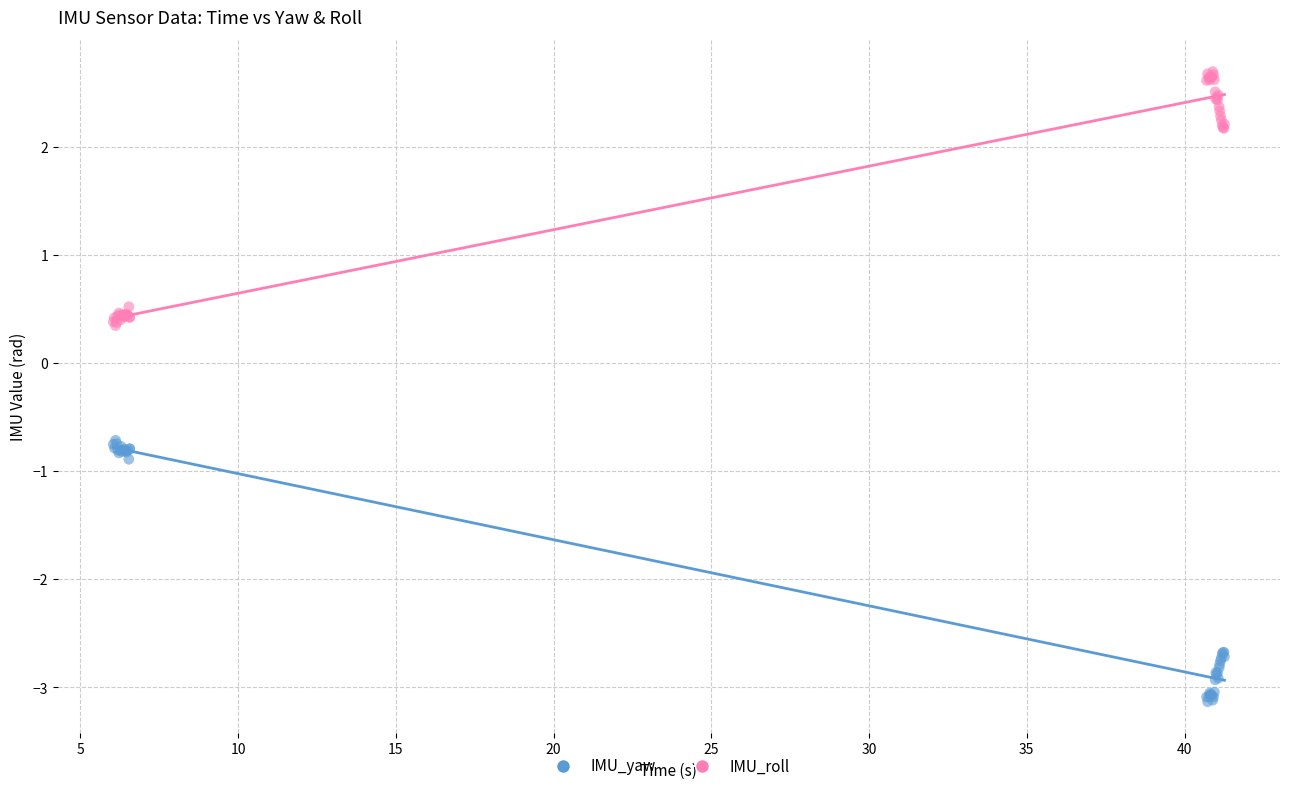

What is the X range (max minus min) for the scatter plot?

35.2